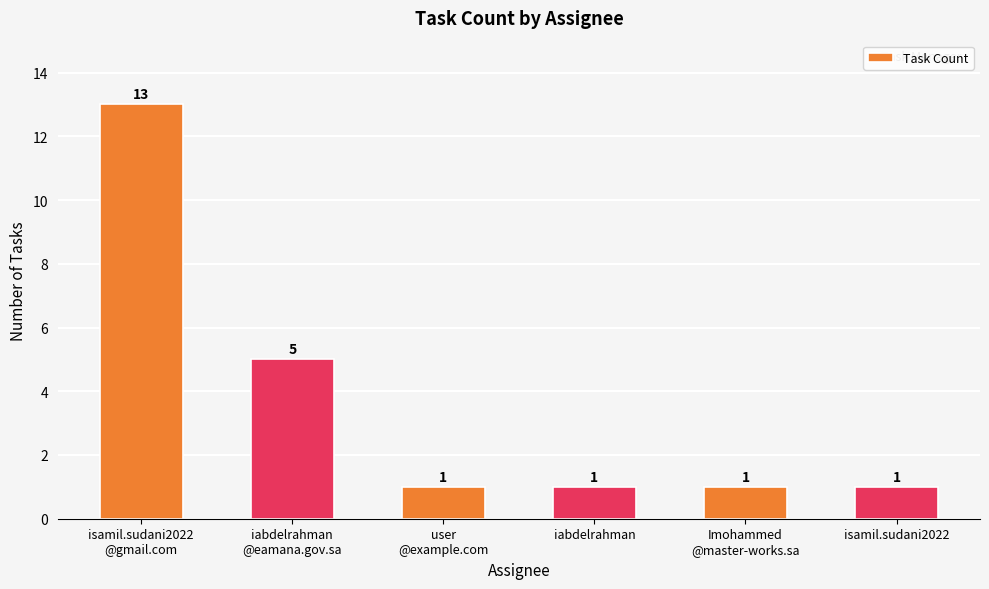

What is the value of the 6th bar from the left?

1